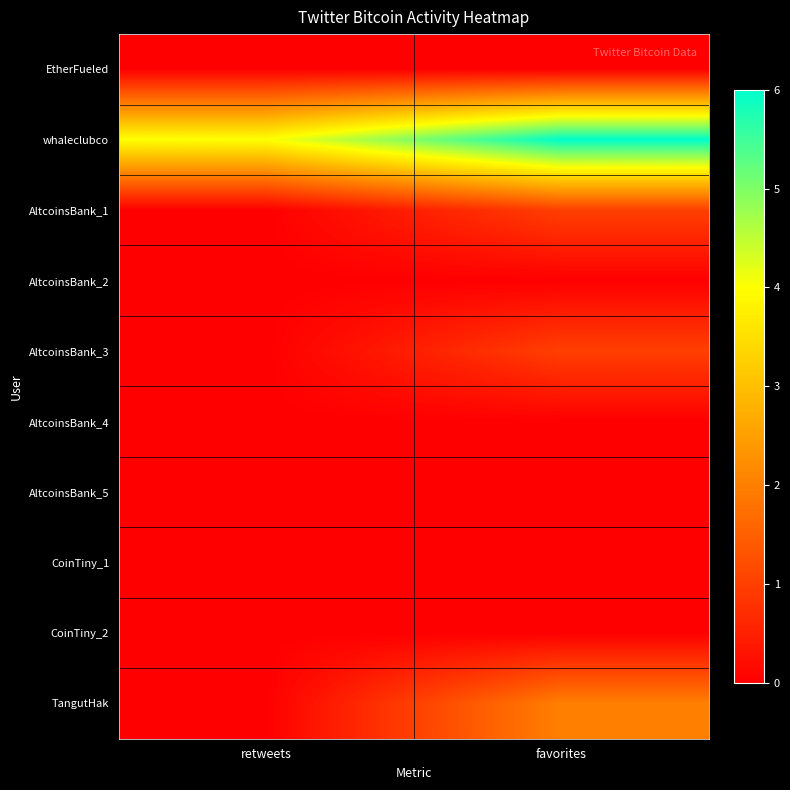

At how many categories does at least one series exceed 0?

2